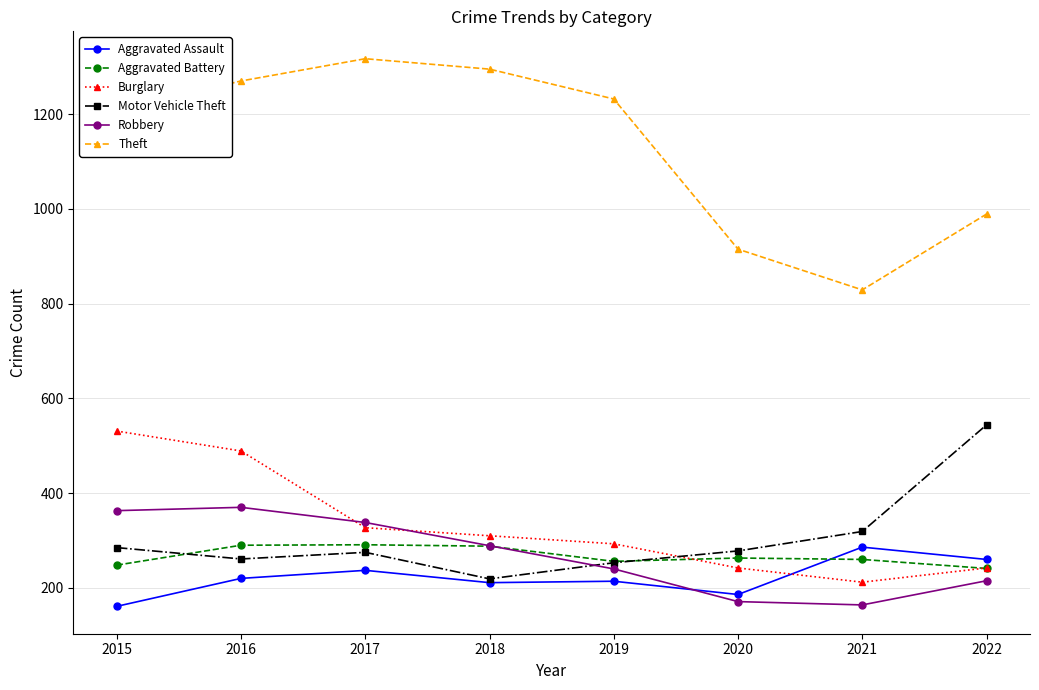

What is the sum of the Burglary values at 2017 and 2021?

539